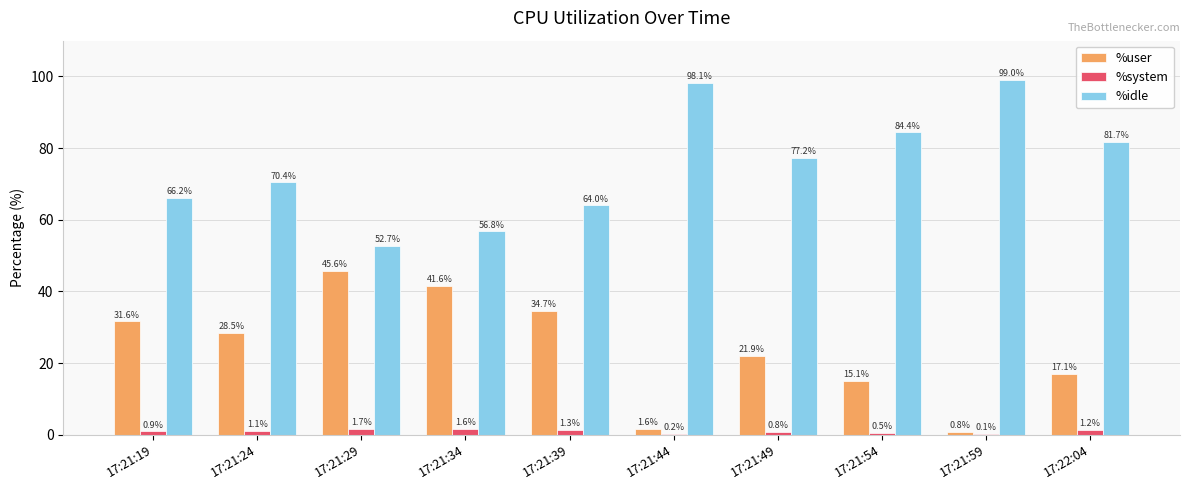

Is it true that %idle equals 98.1 at 17:21:44?

True